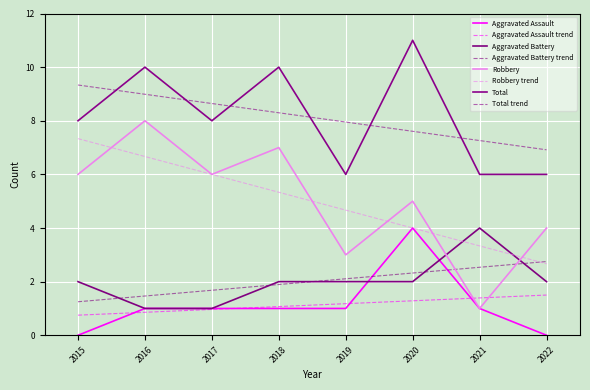

Does the chart have visible grid lines?

Yes